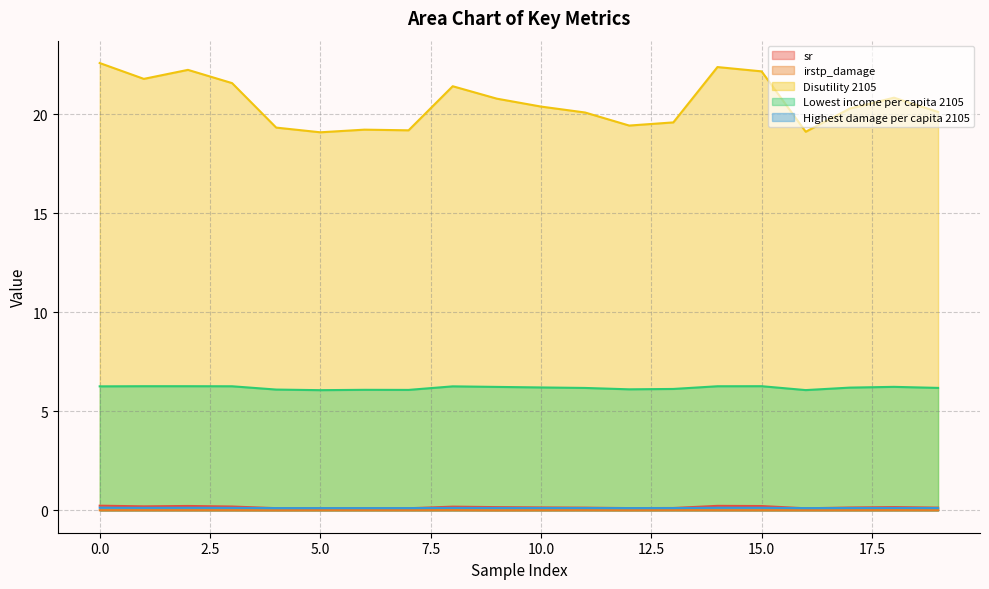

What is the difference between the Lowest income per capita 2105 values at 0 and 11?

0.1